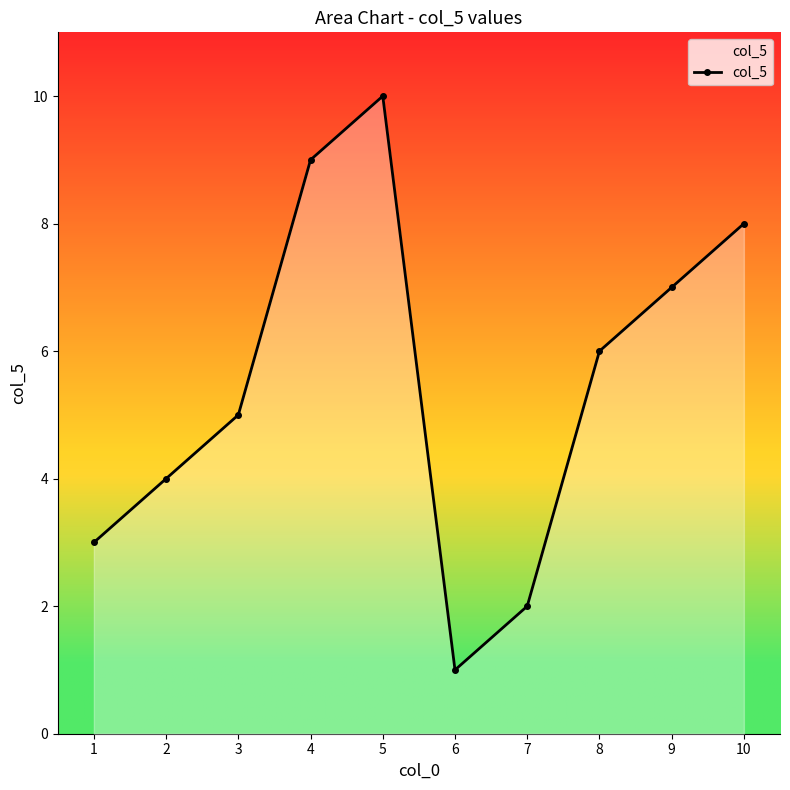

Is it true that the value at 10 is 8?

True